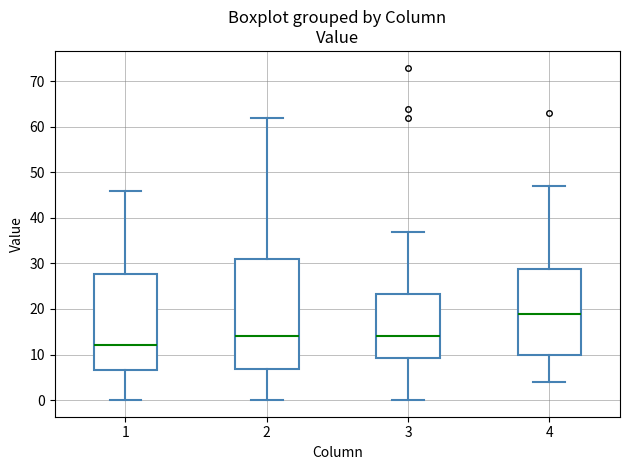

Which box's median line is the lowest?

1